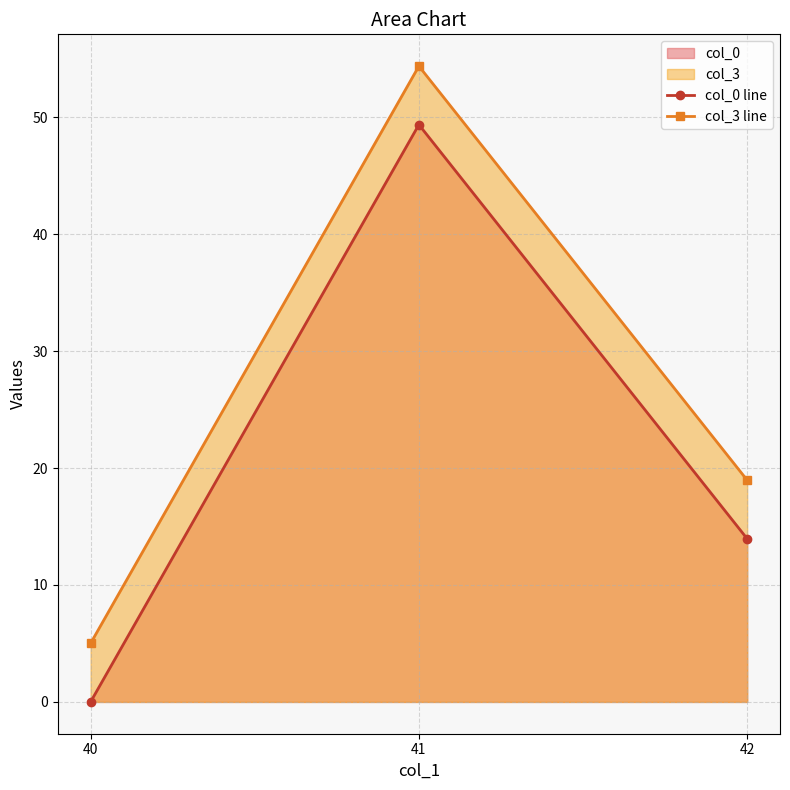

The value of col_0 line at 40 is 0.0. True or false?

True